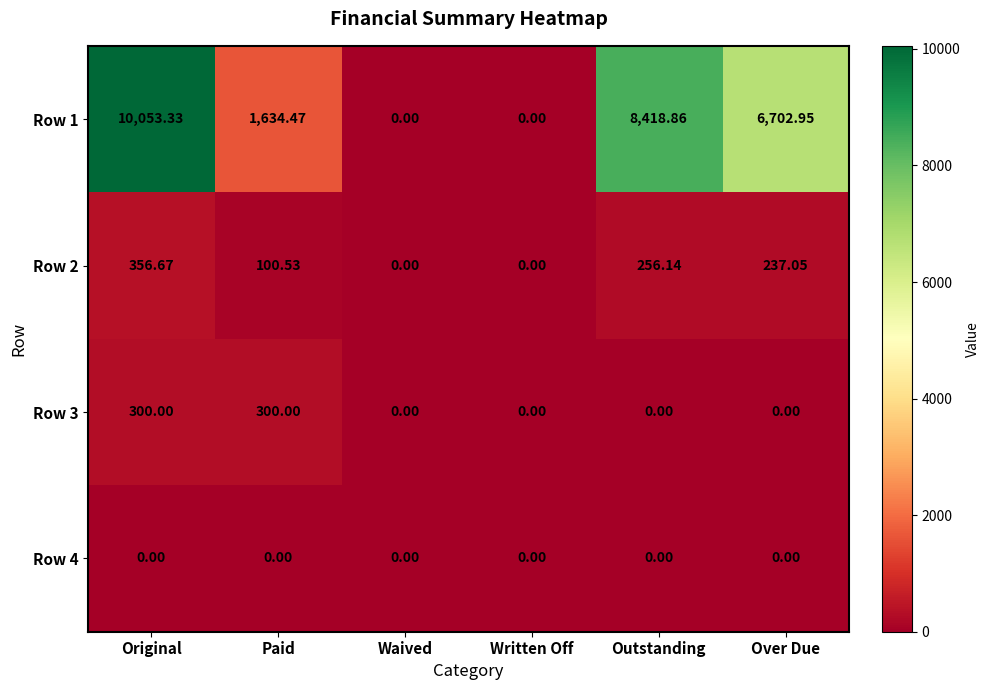

Is the value of Row 2 at Paid greater than the value of Row 1 at Over Due?

No